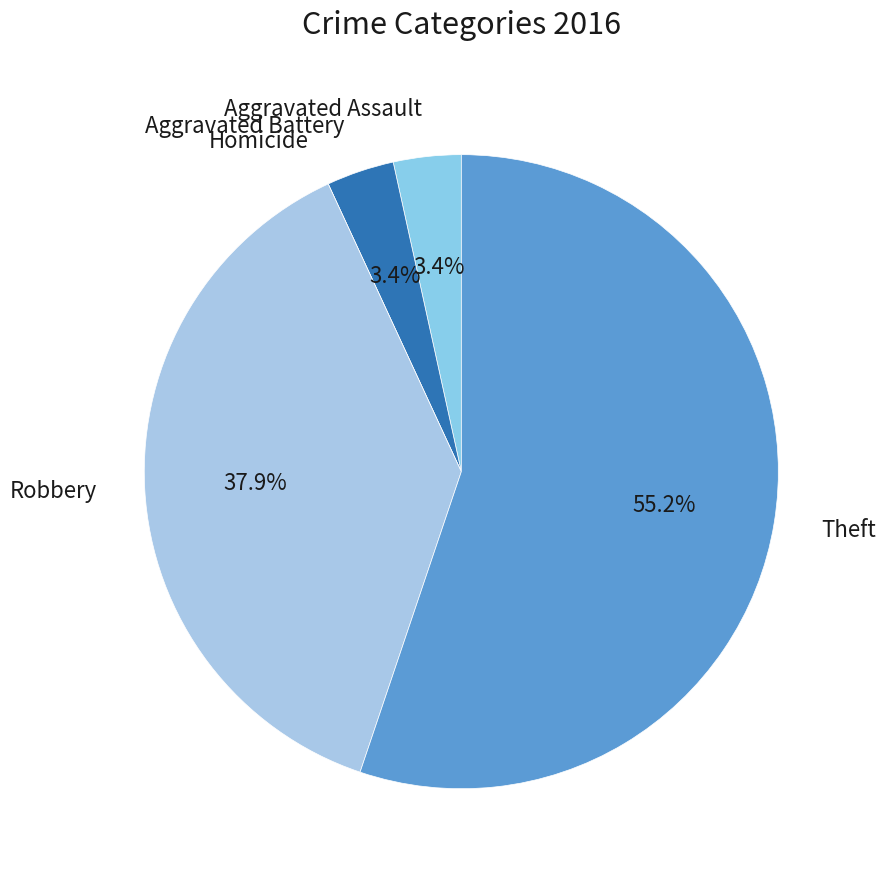

Is it true that Theft is 55% of the pie?

True